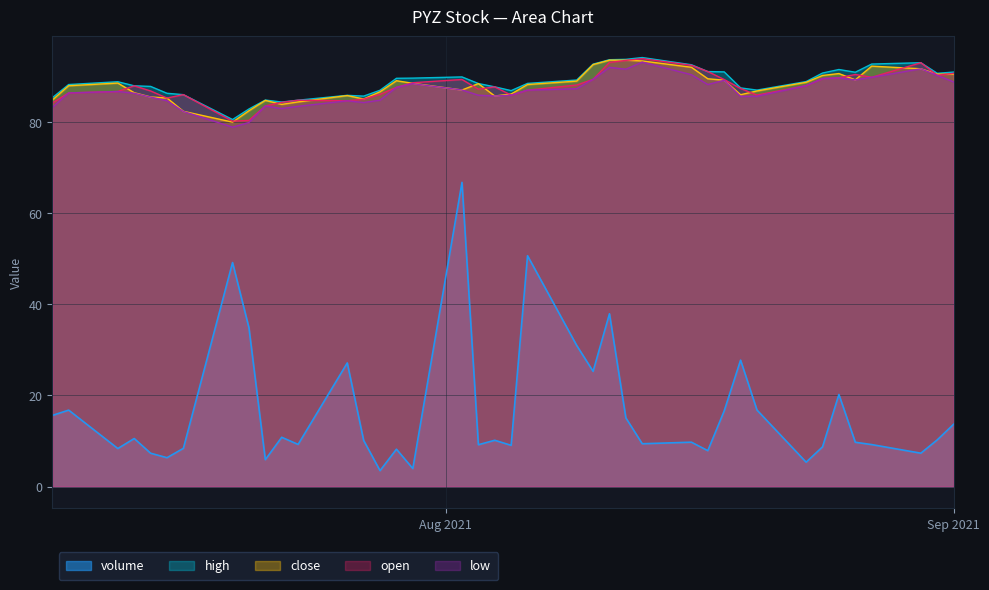

How many values in the volume series exceed 10?

21